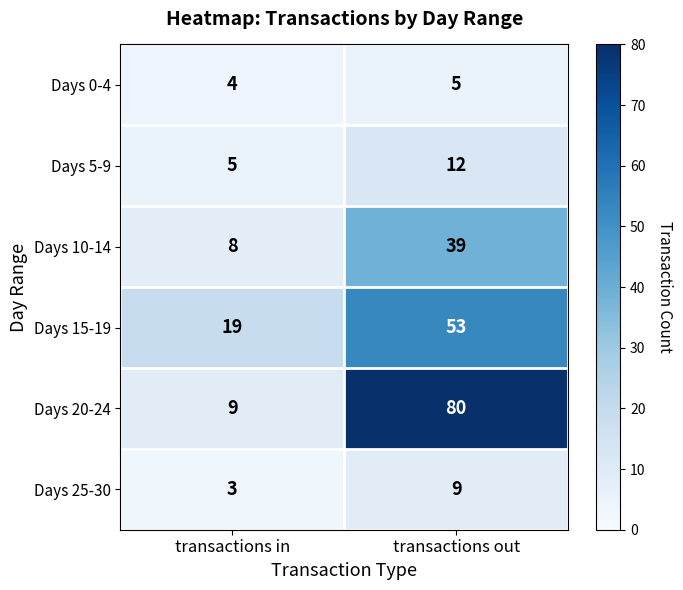

What is the difference between the Days 15-19 values at transactions out and transactions in?

34